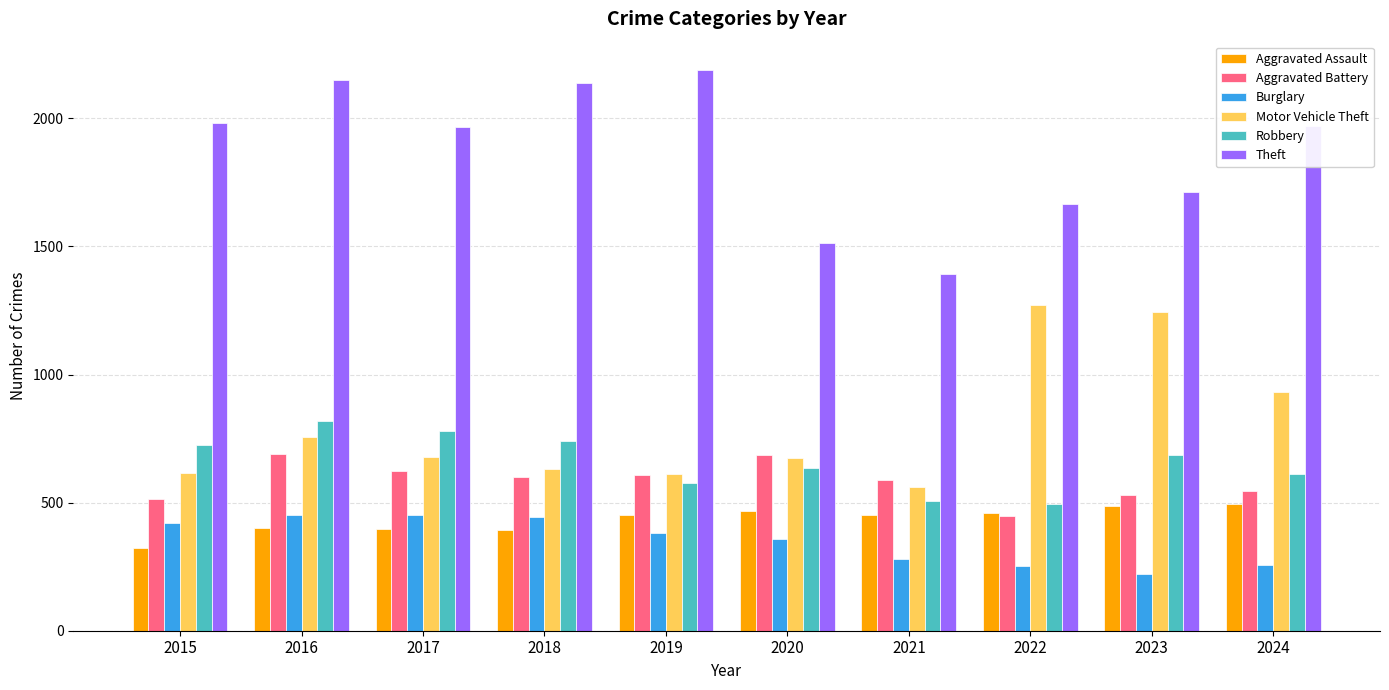

Where is Theft nearest to the value 1791?

2023